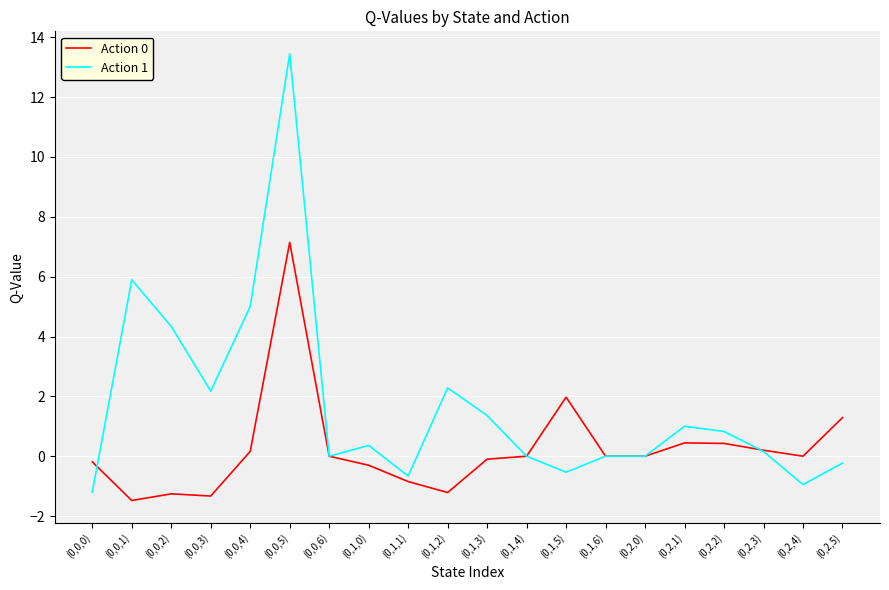

List the series in order of their overall mean, lowest first.

Action 0, Action 1